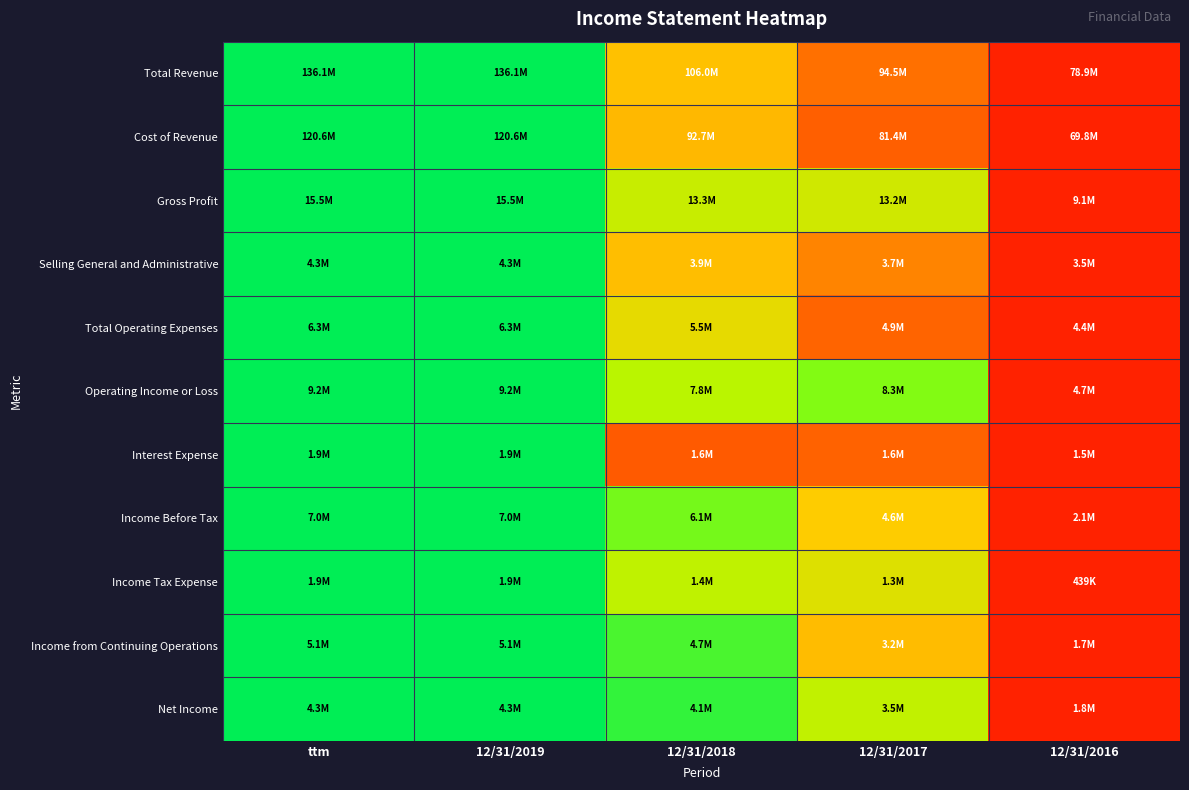

At how many categories does at least one series exceed 0?

4